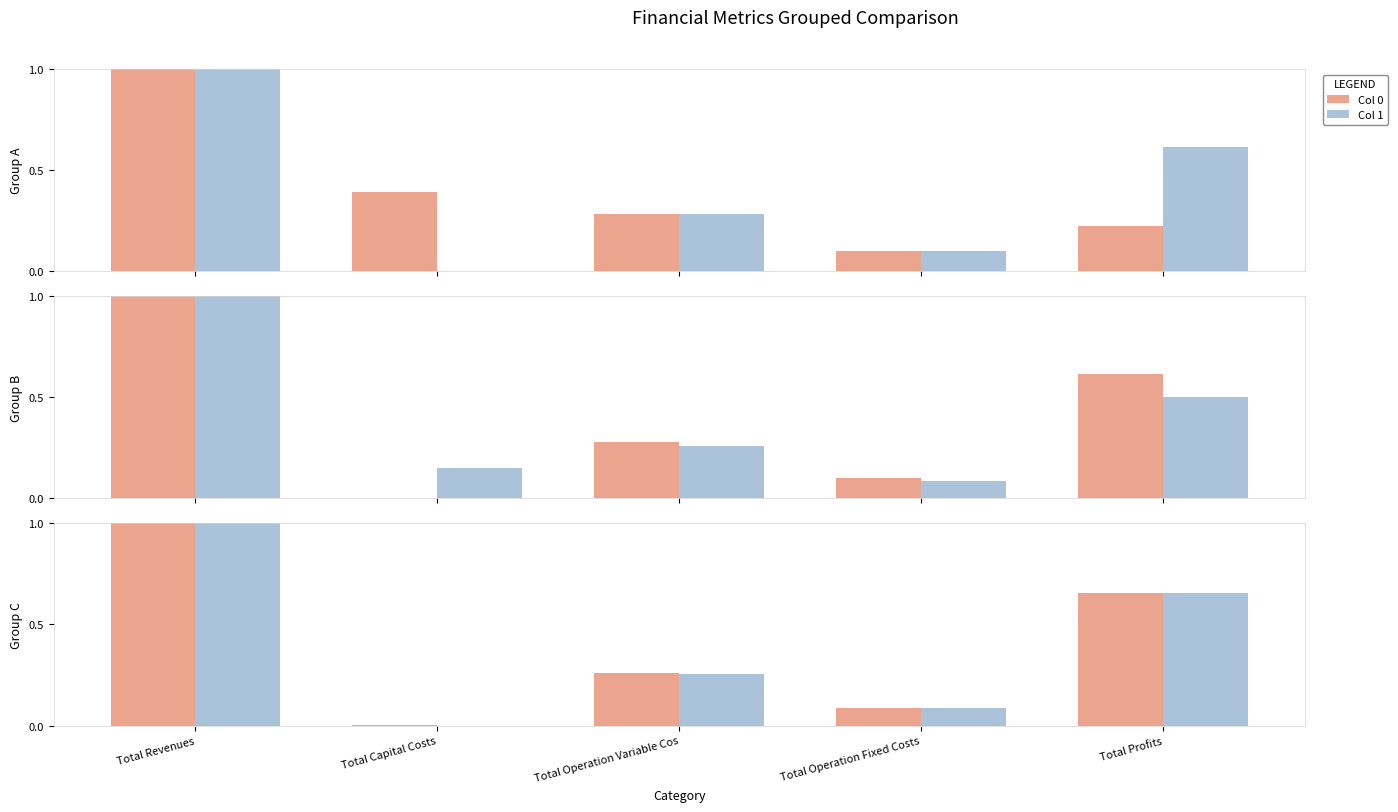

How many Col 1 values are between 0 and 1?

5